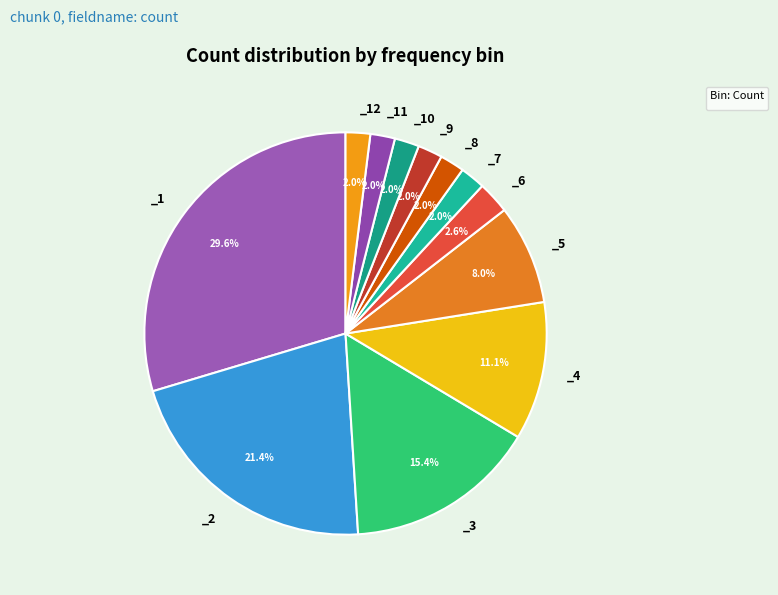

How many slices are in this pie chart?

12